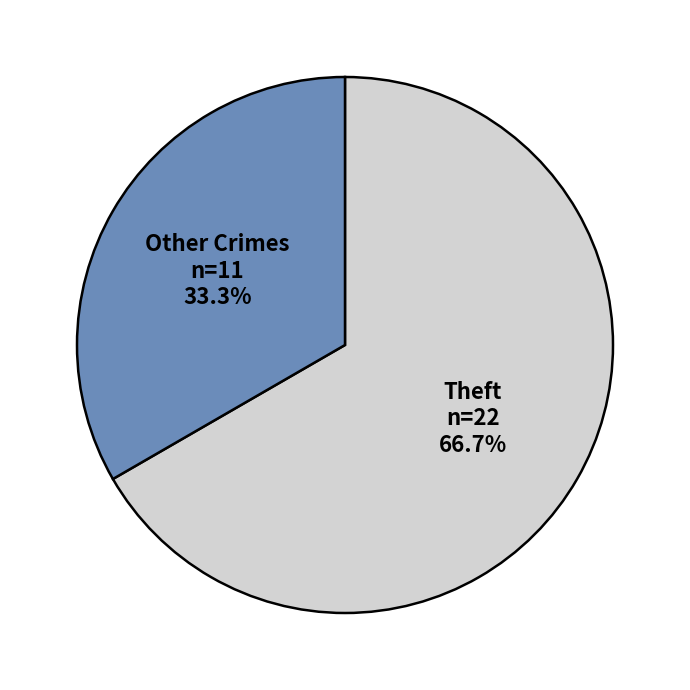

Is there any slice that represents more than half of the pie?

Yes